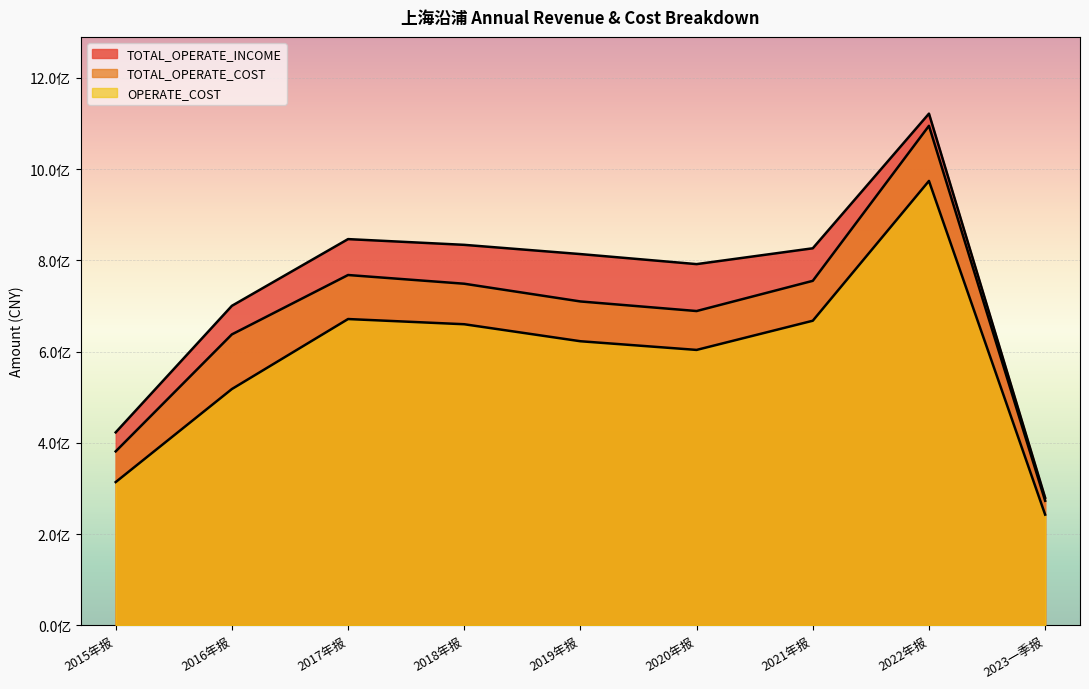

Reading right to left, list all the values displayed in this chart.

TOTAL_OPERATE_INCOME: 279555600.8	1121732780.2	826507388.3	791820274.3	813809443.0	834063459.1	846635386.0	700367134.3	422948387.3
TOTAL_OPERATE_COST: 272945293.6	1095069218.8	755160652.1	688934499.2	709949055.1	748816048.3	767920497.2	637725832.4	381229310.7
OPERATE_COST: 242581589.5	974201418.3	667682859.6	603693163.0	622711928.5	659988788.2	671393753.5	517920943.9	313927060.5